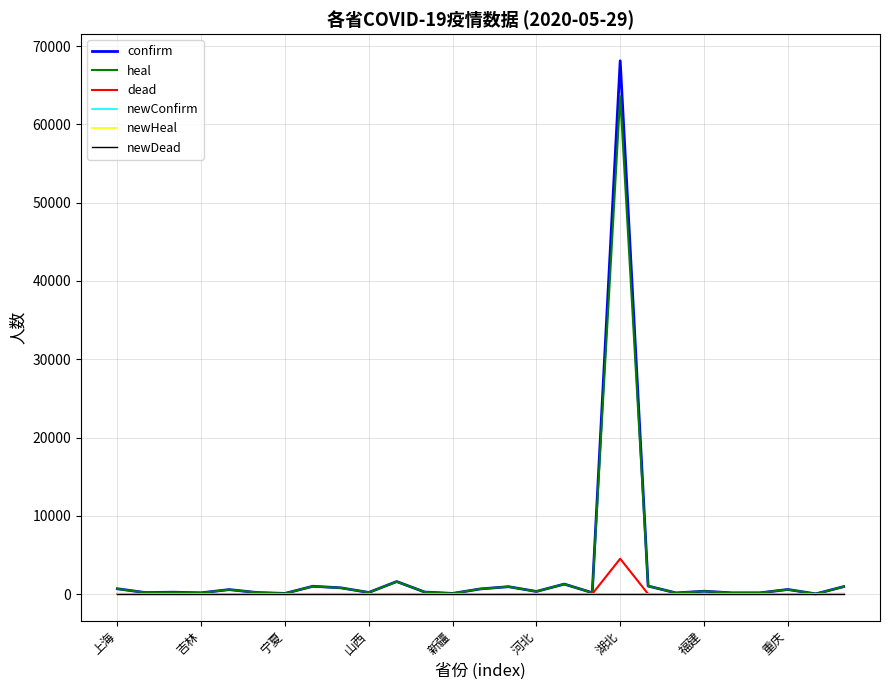

Which series has the widest spread of values?

confirm